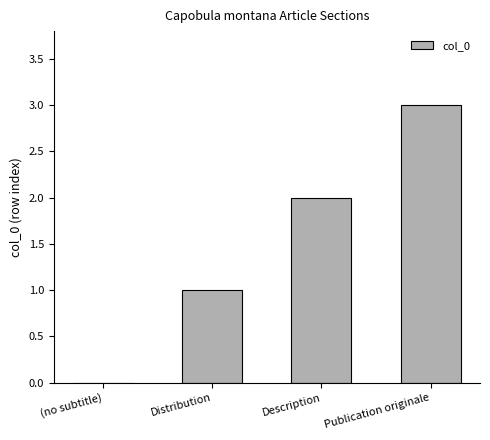

Reading left to right, what are all the values shown in this chart?

0	1	2	3